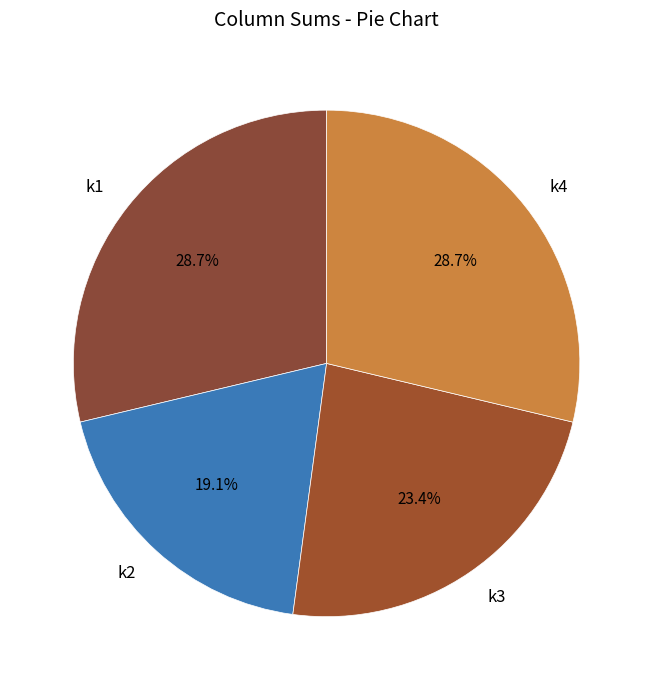

Is there any slice that represents more than half of the pie?

No